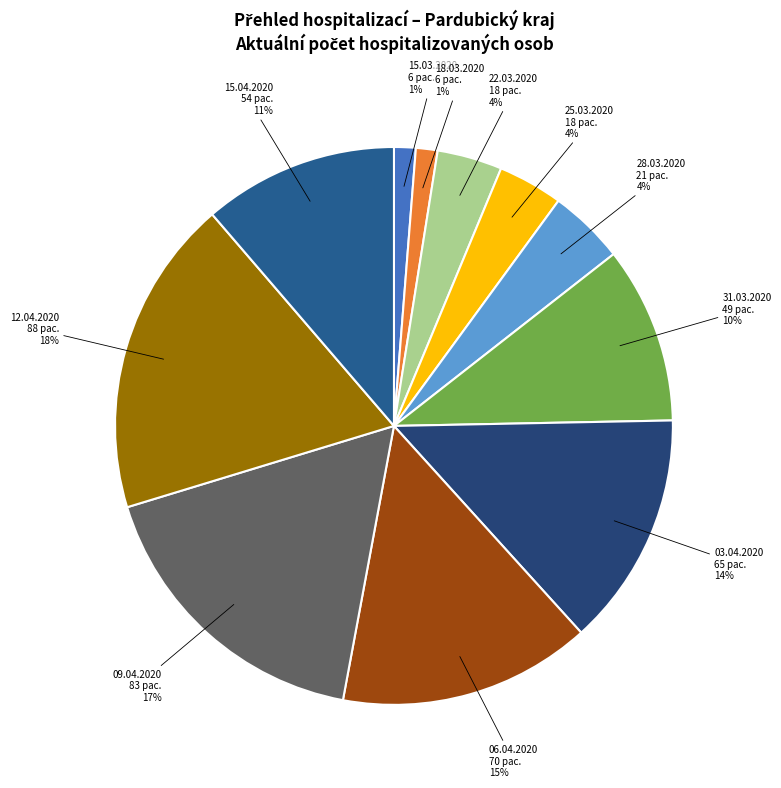

To the nearest percent, what is the average slice percentage?

9%